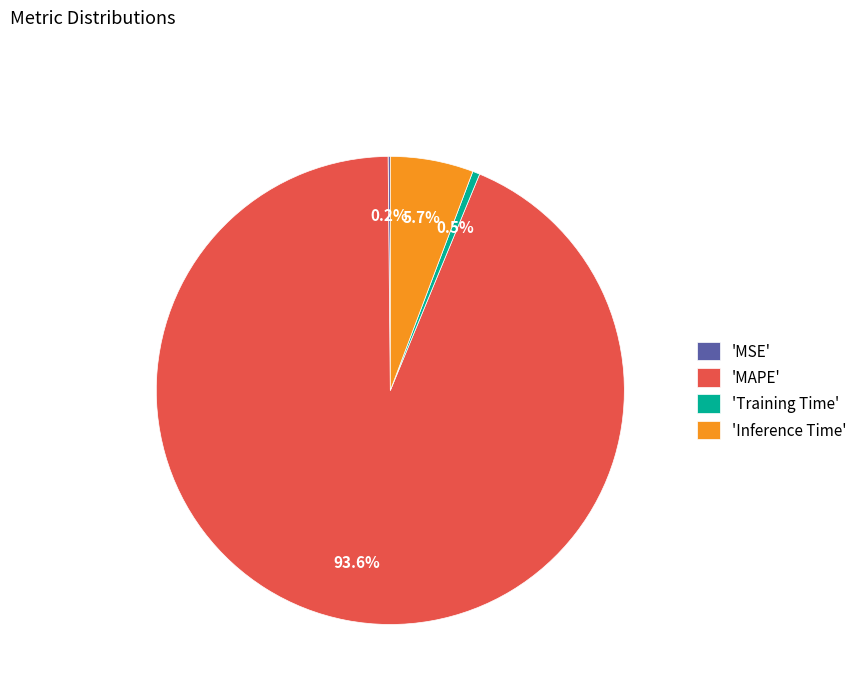

Combined, do 'Inference Time' and 'MAPE' account for over 50%?

Yes